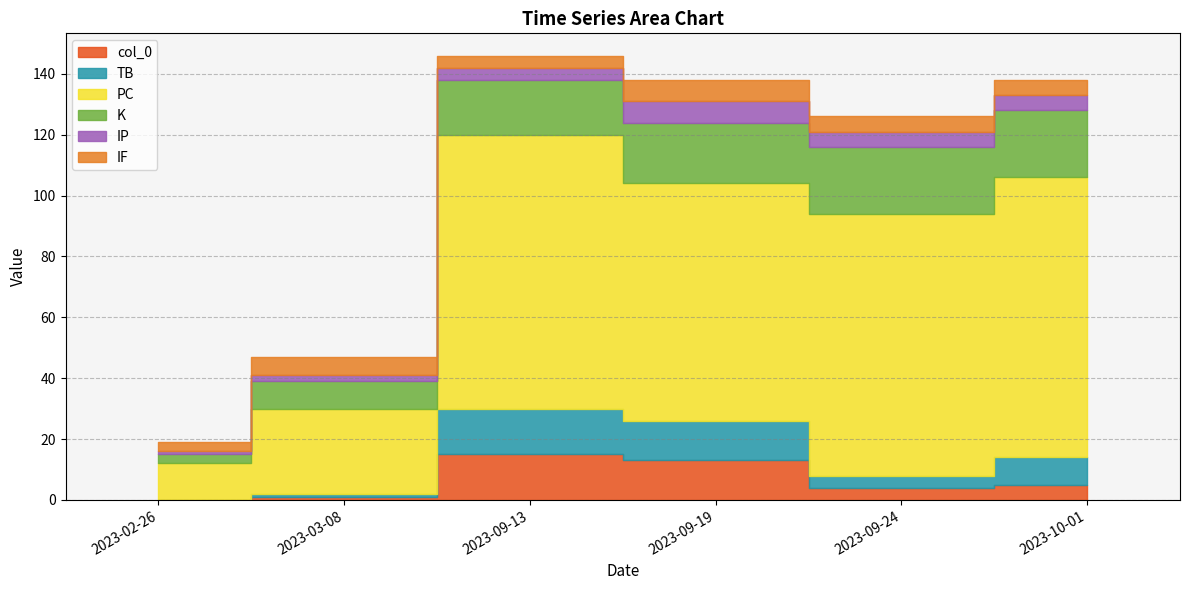

How many positive values does the col_0 series have?

5